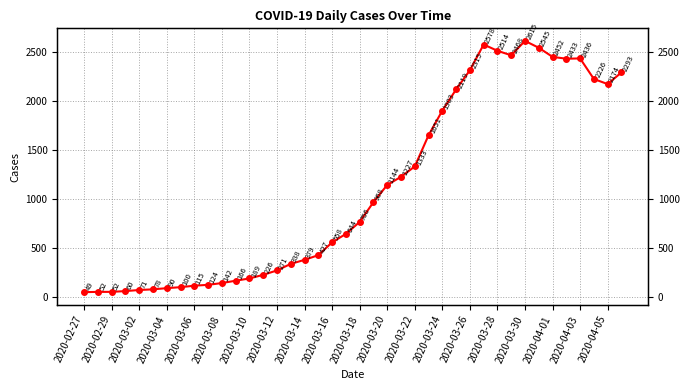

Count the number of categories in the chart.

40